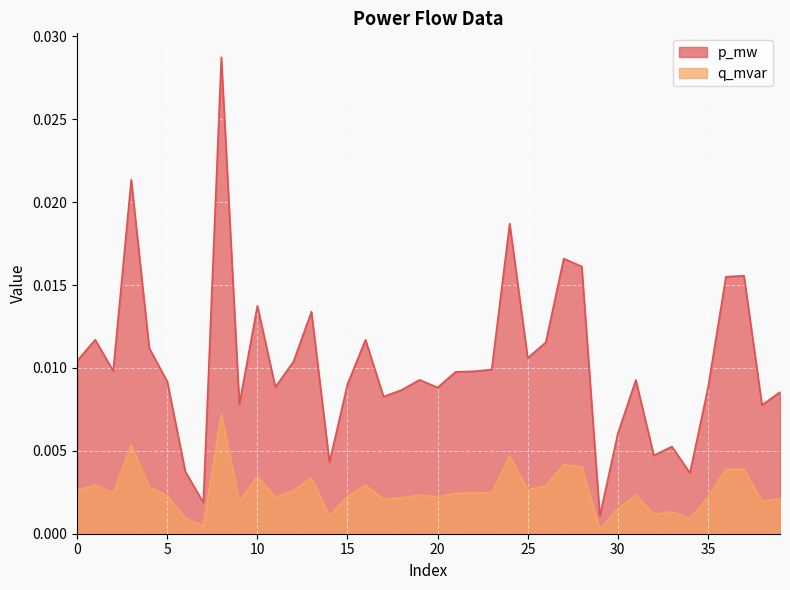

At which label does q_mvar reach its minimum?

29